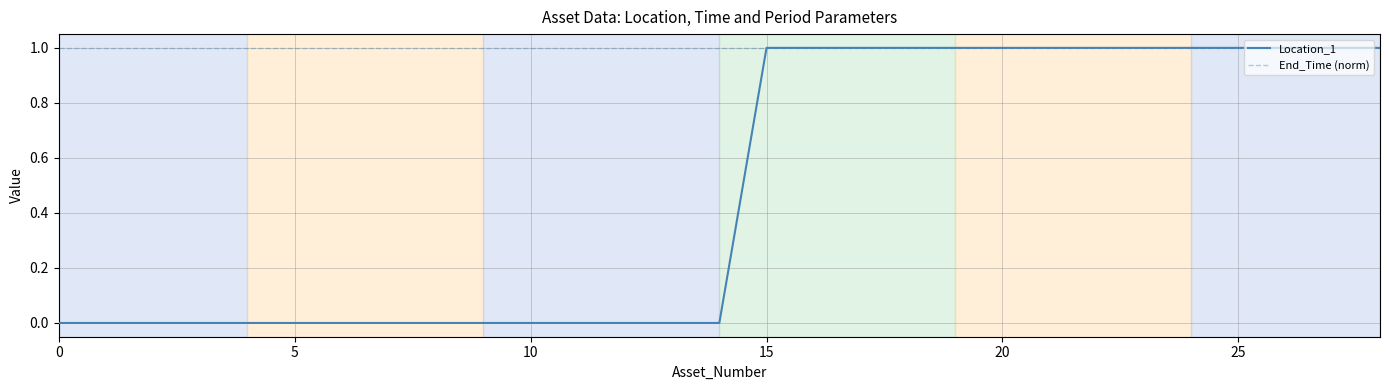

Rank the series by their average value, from lowest to highest.

Location_1, End_Time (norm)